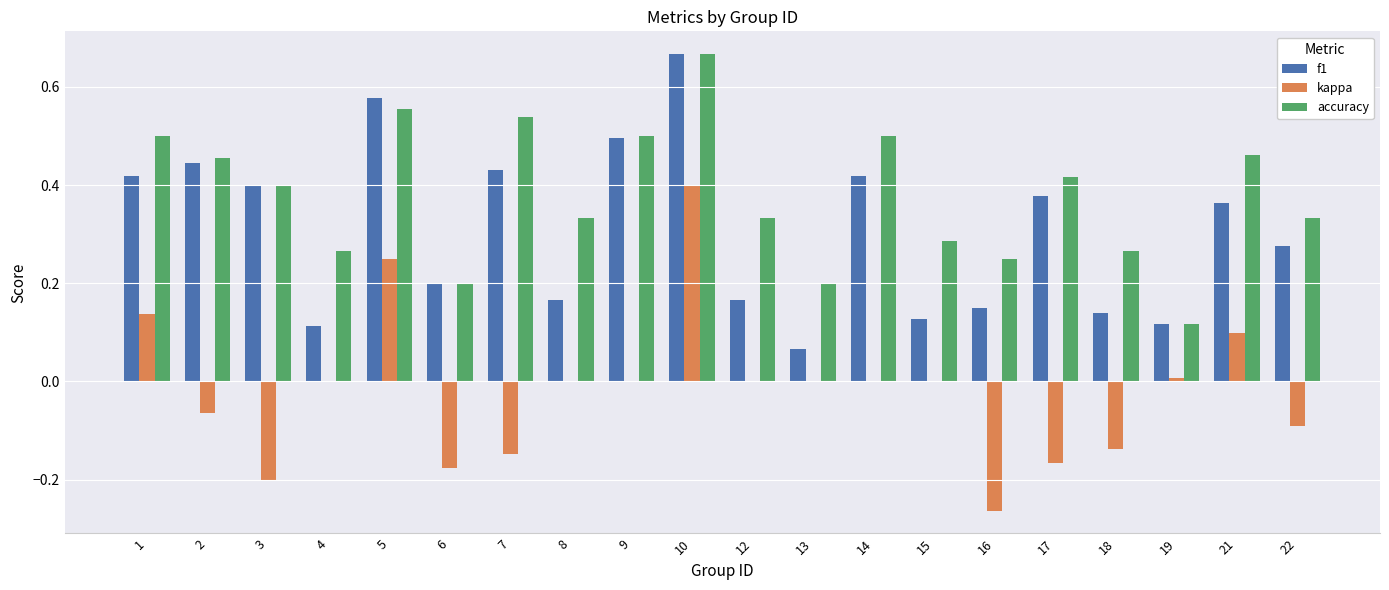

Is it true that kappa equals 0.0 at 9?

True